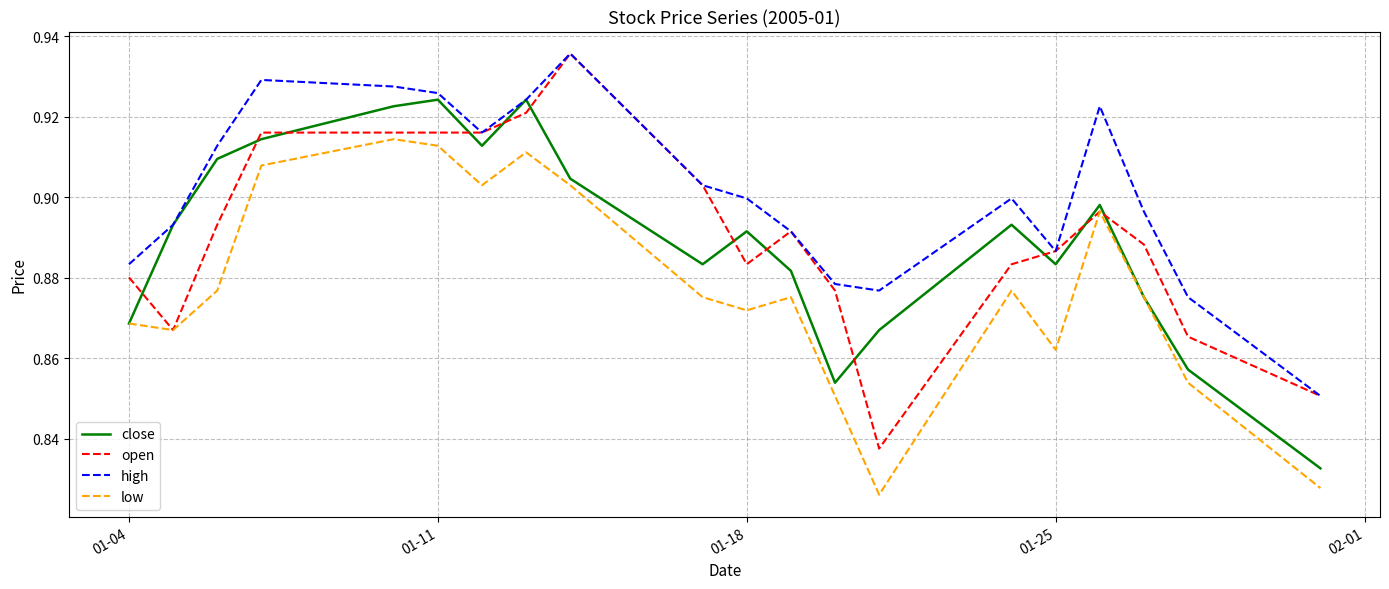

Which series has the largest total across all categories?

high